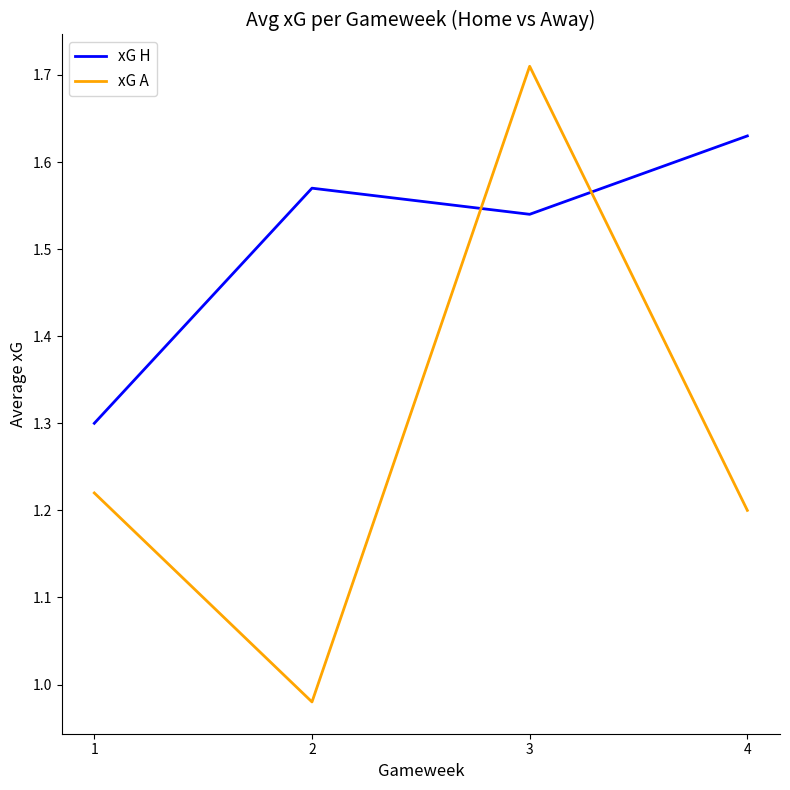

The xG A series shows 1.2 at 1. True or false?

True